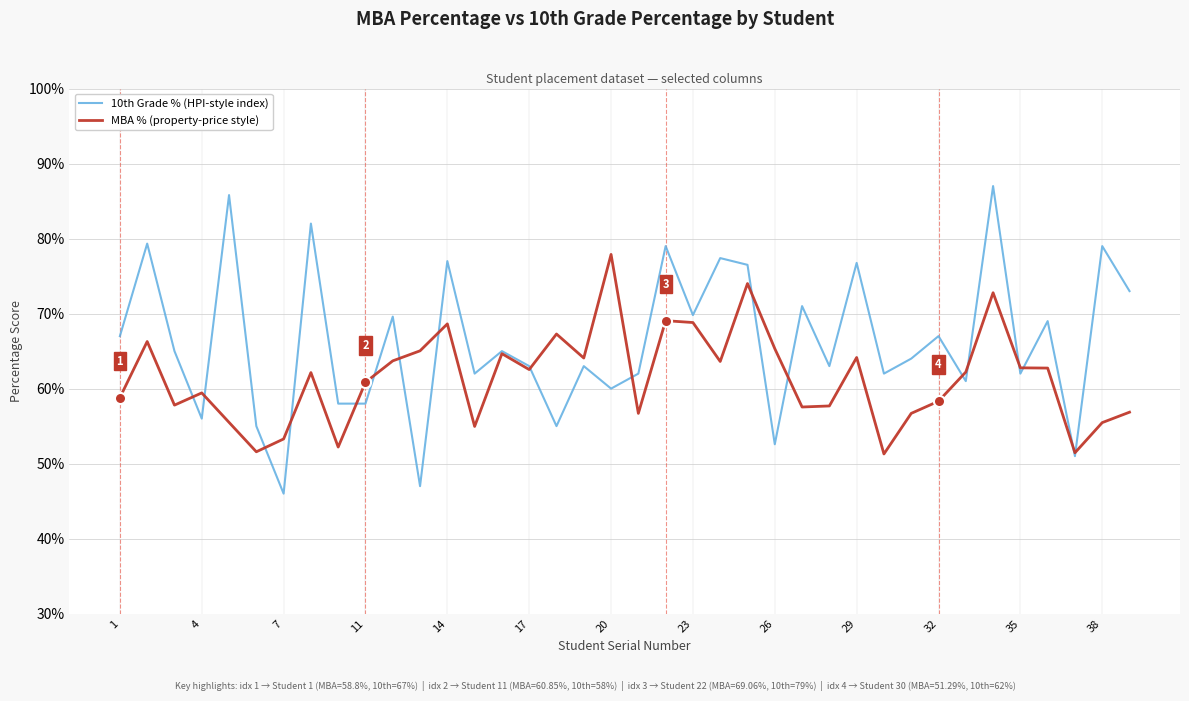

What is the smallest value displayed?

46.0